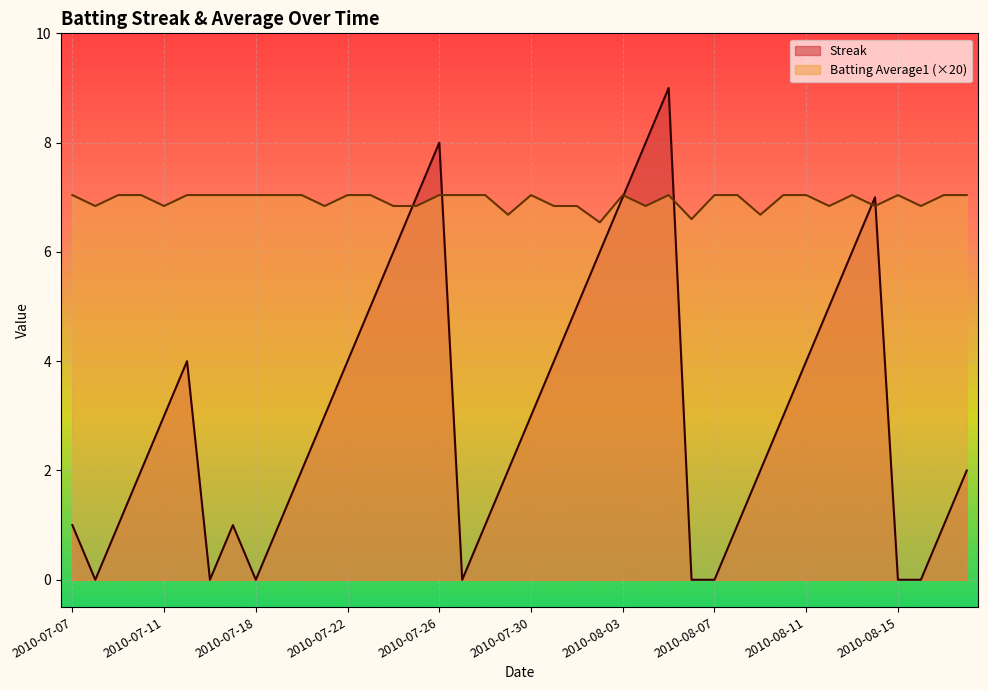

The value of Batting Average1 at 2010-07-16 is 3.4. True or false?

False